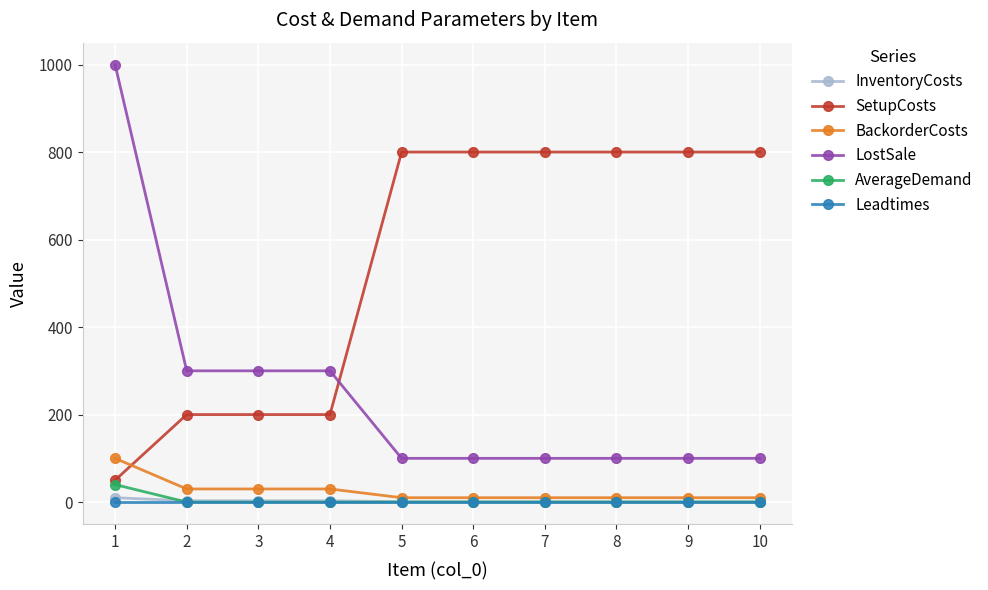

Does the chart display data point markers on the line(s)?

Yes